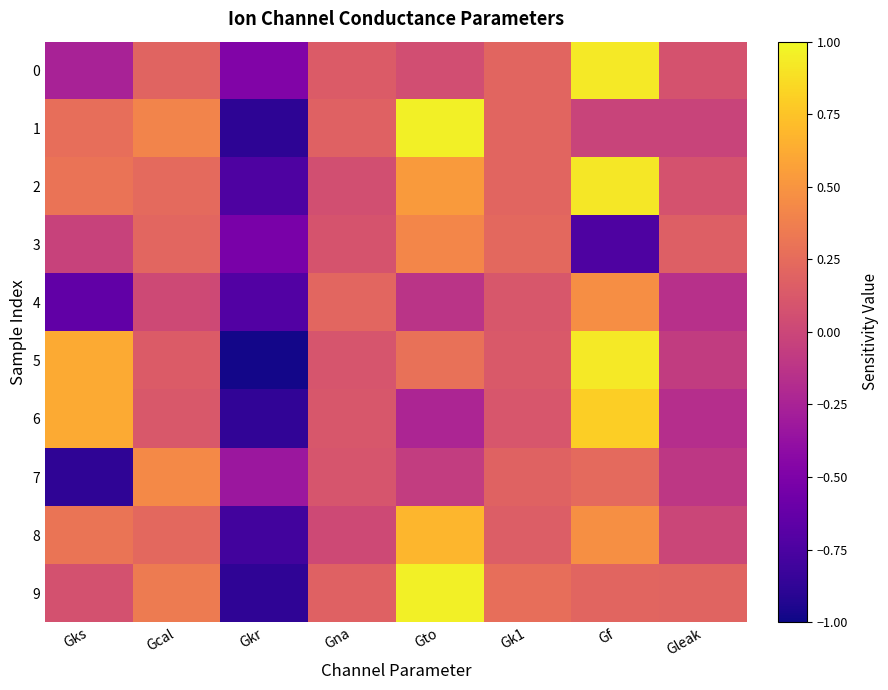

Count the number of categories in the chart.

8